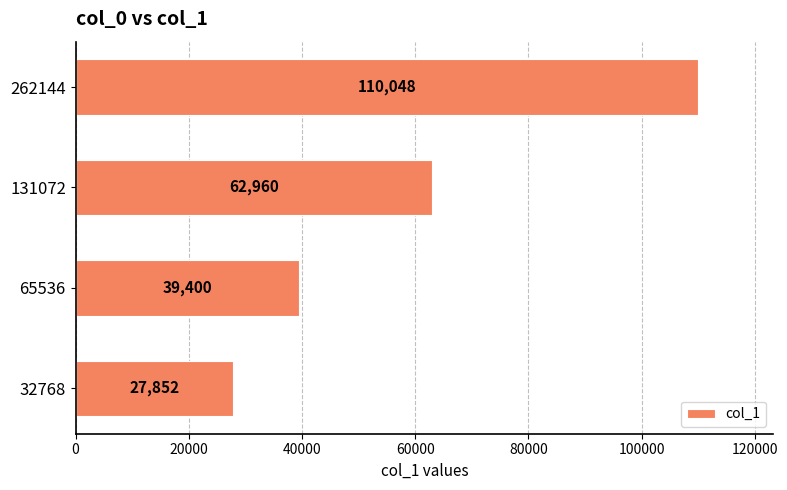

Does the chart contain any negative values?

No